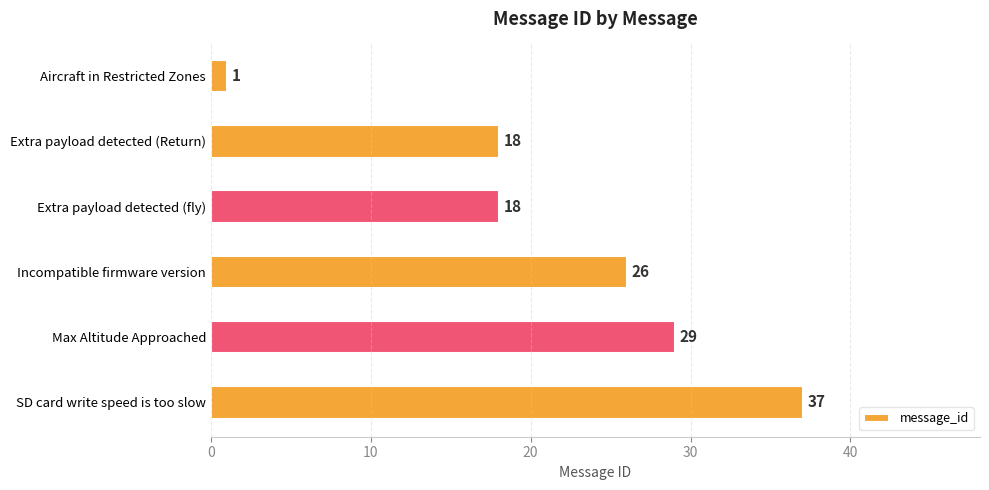

Are the bars grouped side by side (vs. stacked)?

No